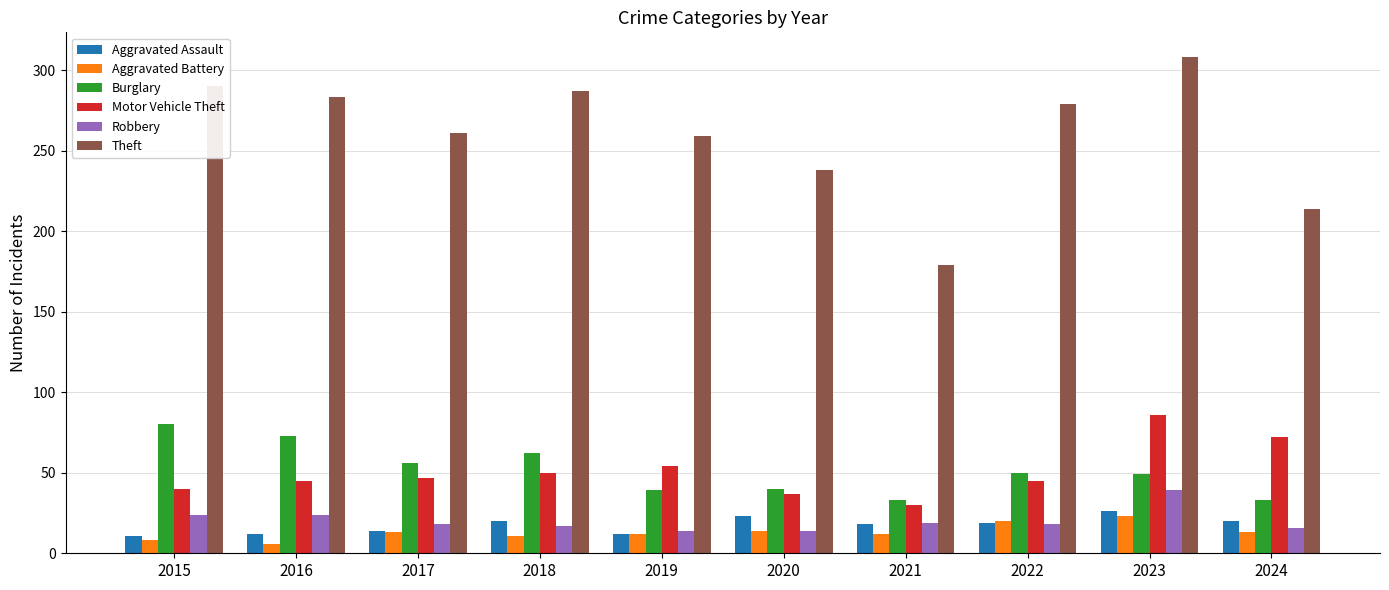

Is it true that Robbery equals 18 at 2017?

True